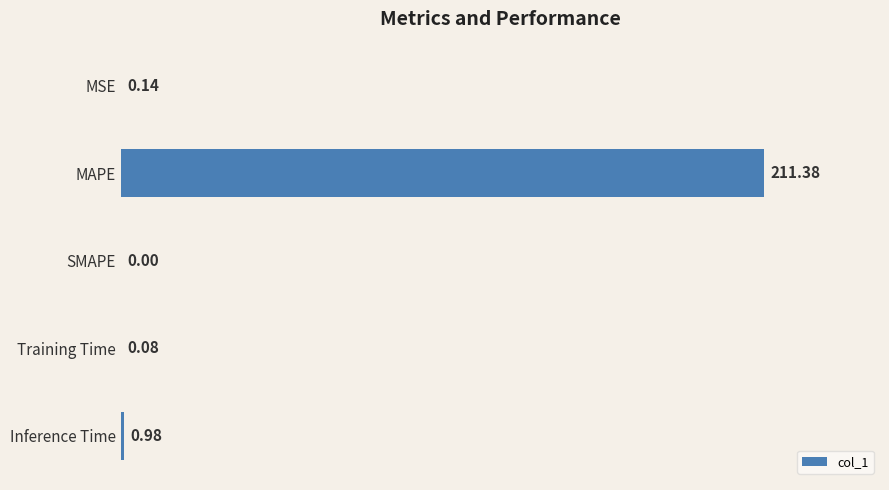

At which label is the value closest to 105?

Inference Time